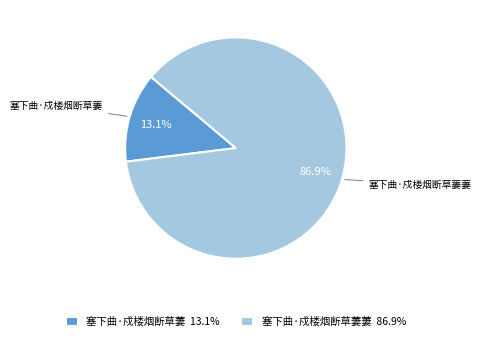

How many segments does this pie chart have?

2